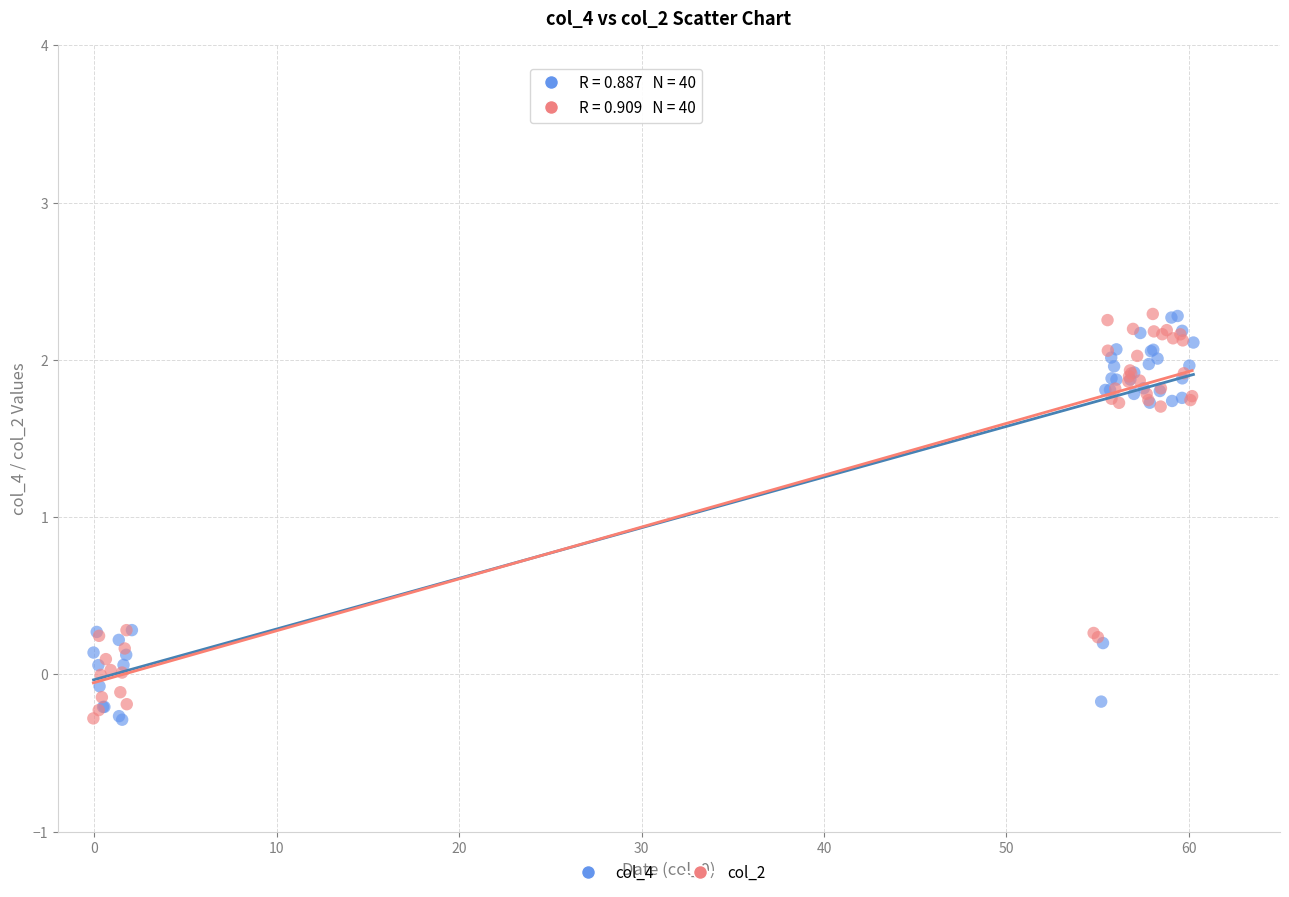

What are all the series names shown in the legend?

col_4, col_2